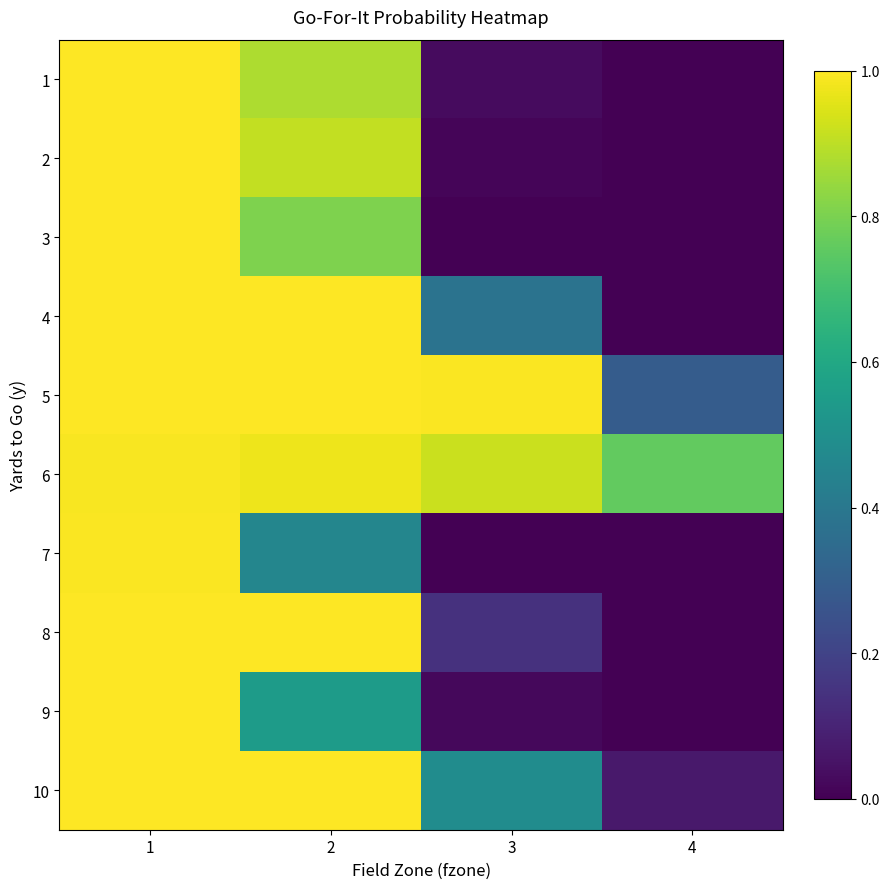

Reading left to right, extract all data points from this chart.

1: 1=1.0	2=0.9	3=0.0	4=0.0
2: 1=1.0	2=0.9	3=0.0	4=0.0
3: 1=1.0	2=0.8	3=0.0	4=0.0
4: 1=1.0	2=1.0	3=0.4	4=0.0
5: 1=1.0	2=1.0	3=1.0	4=0.3
6: 1=1.0	2=1.0	3=0.9	4=0.8
7: 1=1.0	2=0.5	3=0.0	4=0.0
8: 1=1.0	2=1.0	3=0.1	4=0.0
9: 1=1.0	2=0.5	3=0.0	4=0.0
10: 1=1.0	2=1.0	3=0.5	4=0.1